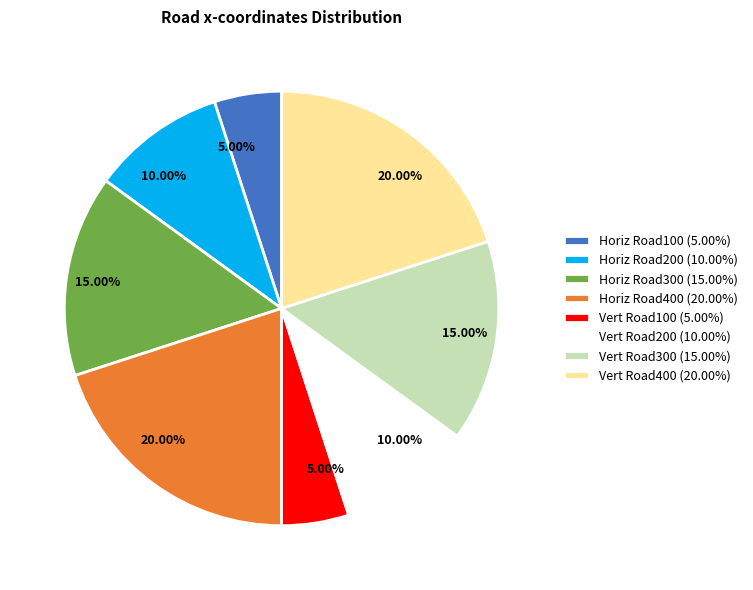

Is there a majority slice in this chart?

No